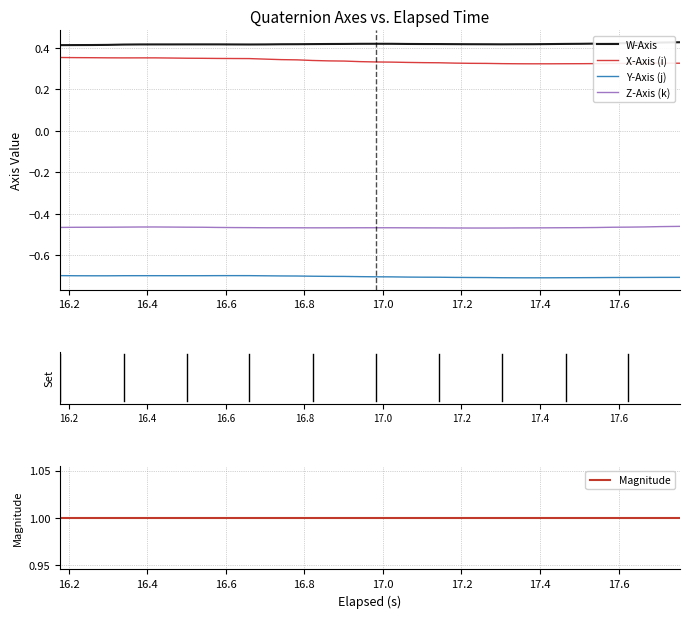

True or false: X-Axis (i) and Y-Axis (j) intersect in this chart.

False